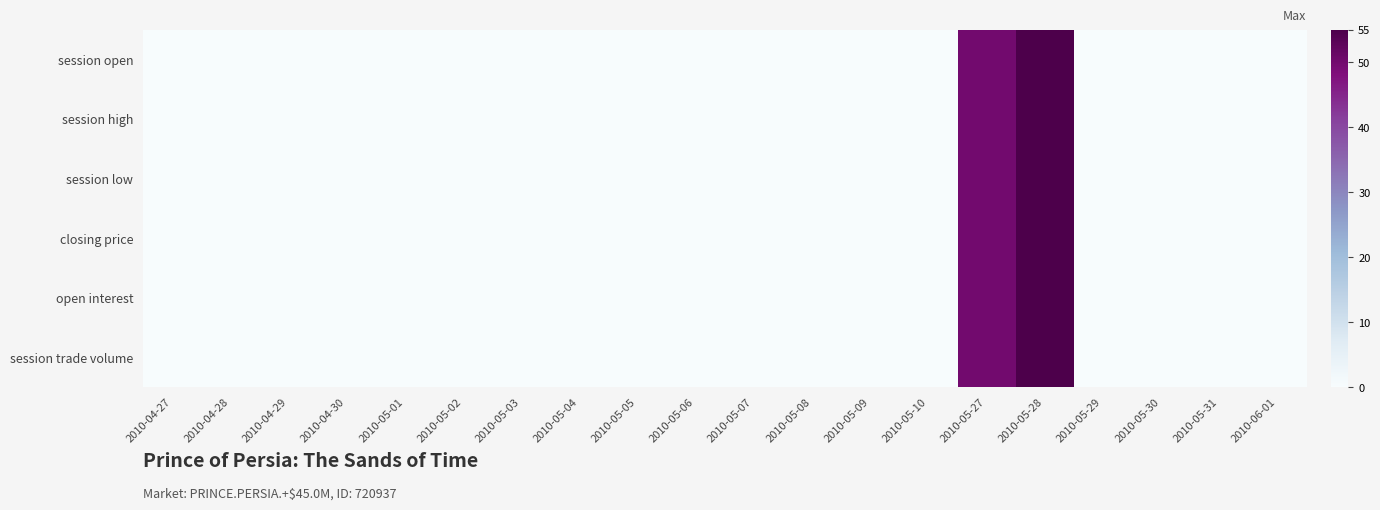

Rank the series by their maximum value, from lowest to highest.

session open, session high, session low, closing price, open interest, session trade volume